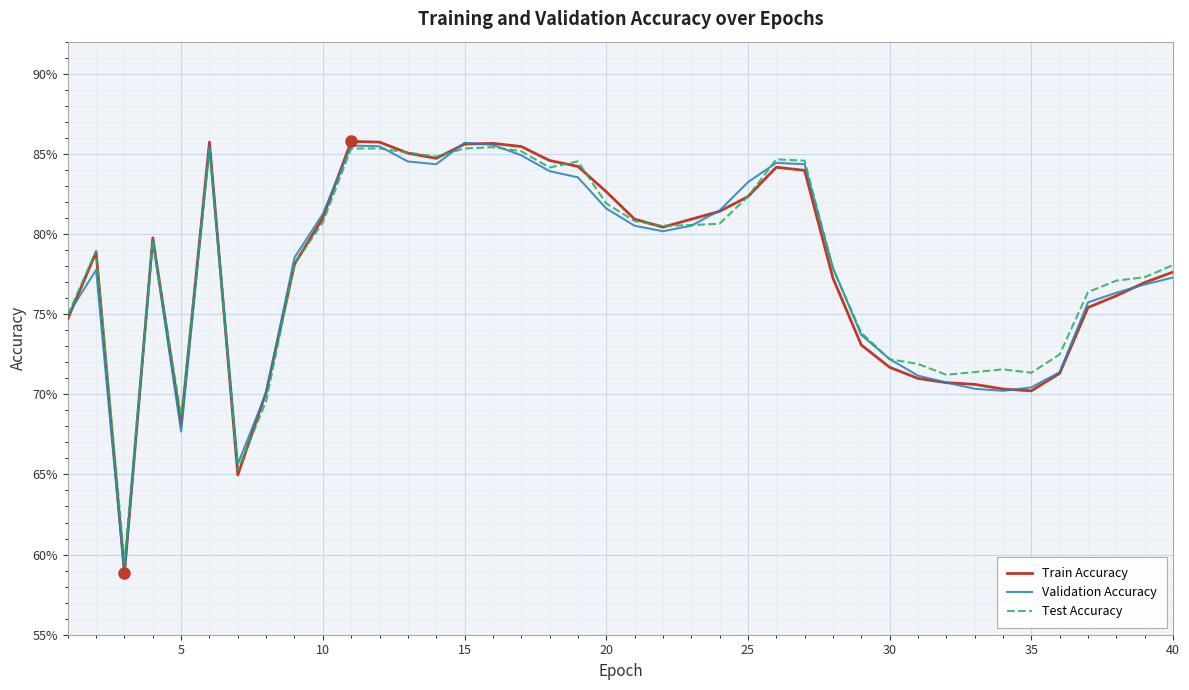

Does the chart display data point markers on the line(s)?

No